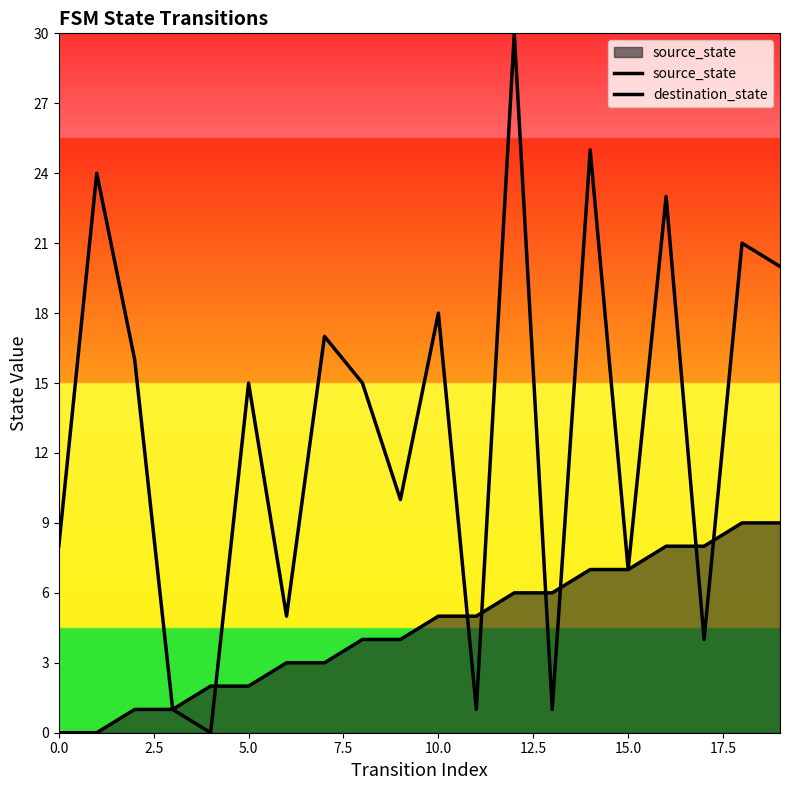

Rank the series at 10 from highest to lowest value.

destination_state, source_state